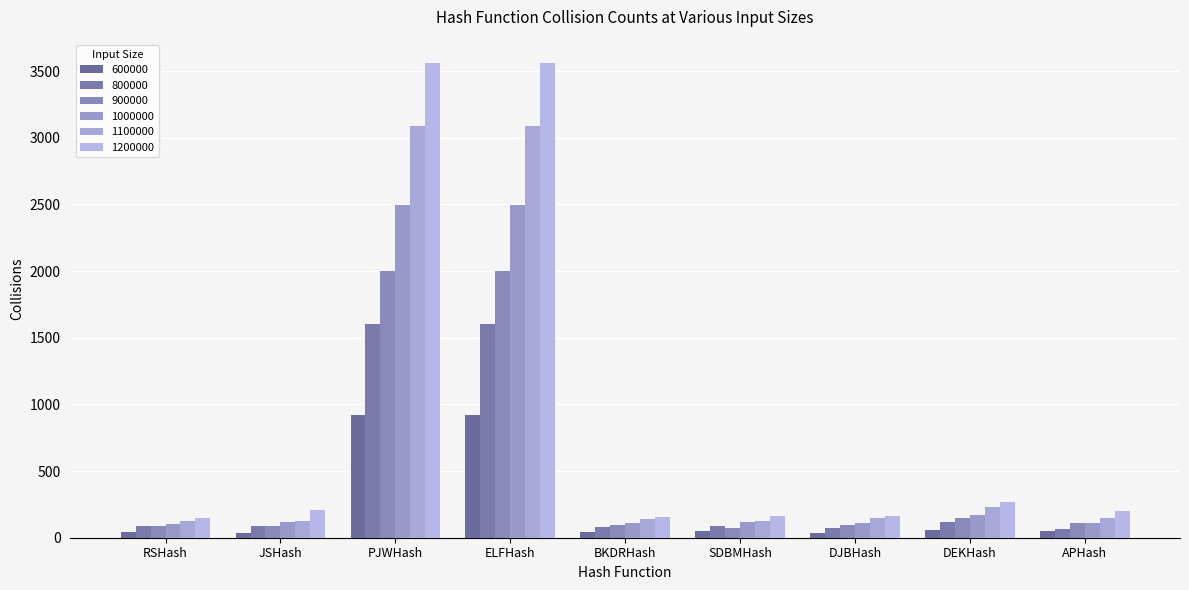

Reading right to left, list all the values displayed in this chart.

600000: APHash=52	DEKHash=61	DJBHash=33	SDBMHash=49	BKDRHash=40	ELFHash=920	PJWHash=920	JSHash=32	RSHash=46
800000: APHash=68	DEKHash=121	DJBHash=72	SDBMHash=86	BKDRHash=80	ELFHash=1605	PJWHash=1605	JSHash=89	RSHash=85
900000: APHash=108	DEKHash=151	DJBHash=98	SDBMHash=75	BKDRHash=95	ELFHash=2004	PJWHash=2004	JSHash=85	RSHash=89
1000000: APHash=110	DEKHash=173	DJBHash=112	SDBMHash=116	BKDRHash=107	ELFHash=2497	PJWHash=2497	JSHash=121	RSHash=105
1100000: APHash=146	DEKHash=234	DJBHash=151	SDBMHash=129	BKDRHash=141	ELFHash=3088	PJWHash=3088	JSHash=123	RSHash=125
1200000: APHash=203	DEKHash=271	DJBHash=165	SDBMHash=160	BKDRHash=156	ELFHash=3558	PJWHash=3558	JSHash=205	RSHash=149